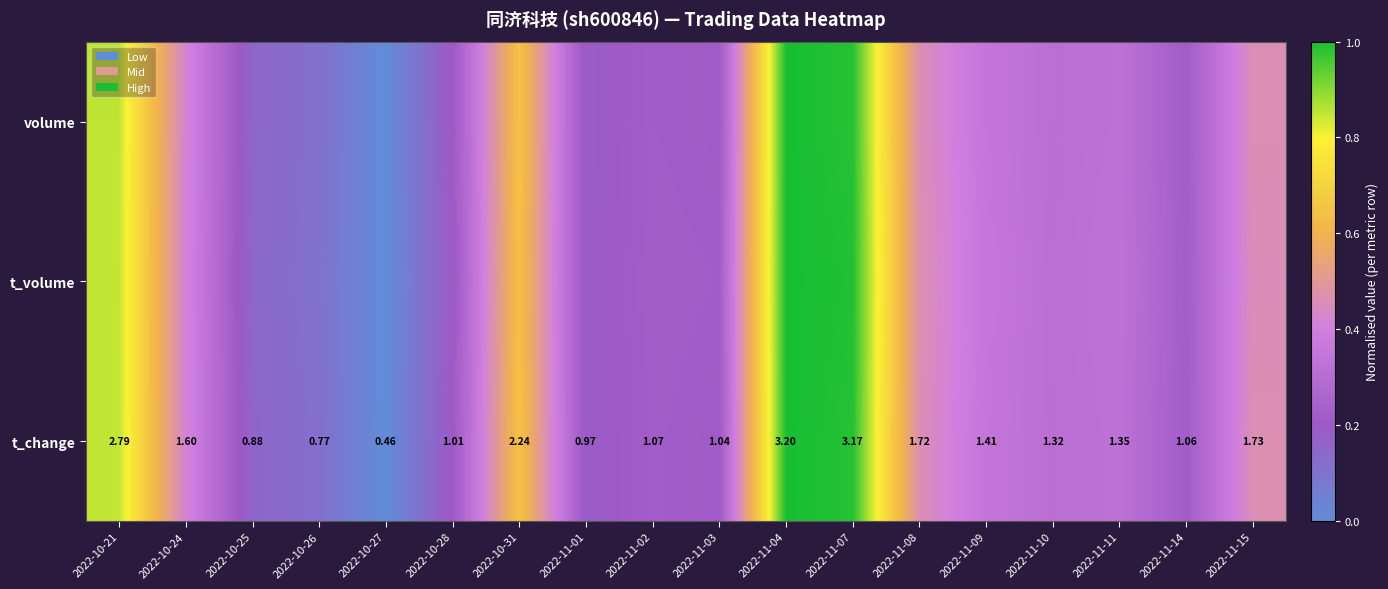

What is the total value across all series at 2022-11-09?

1.0